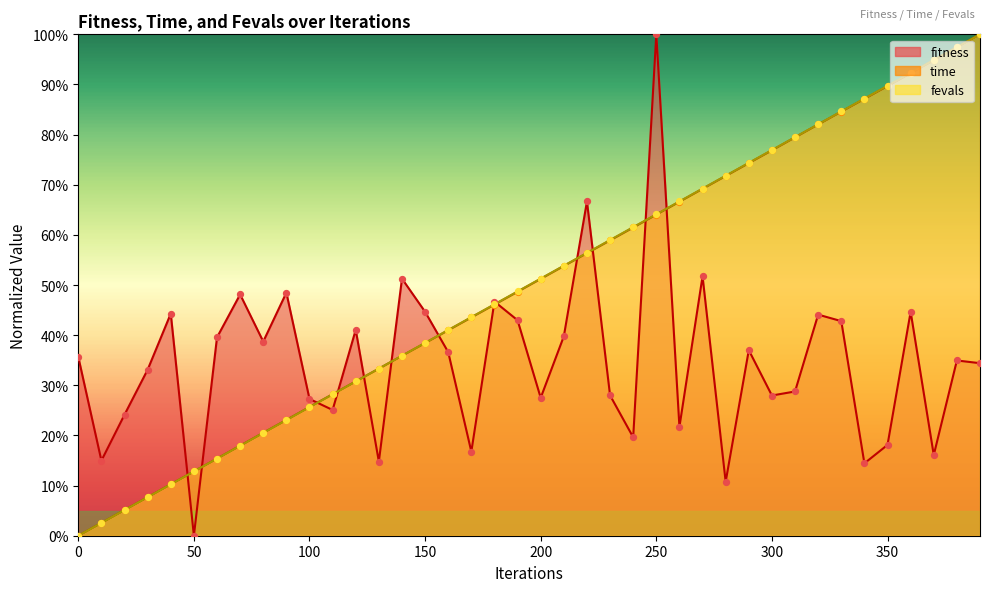

Which series contains the highest Y value?

fitness